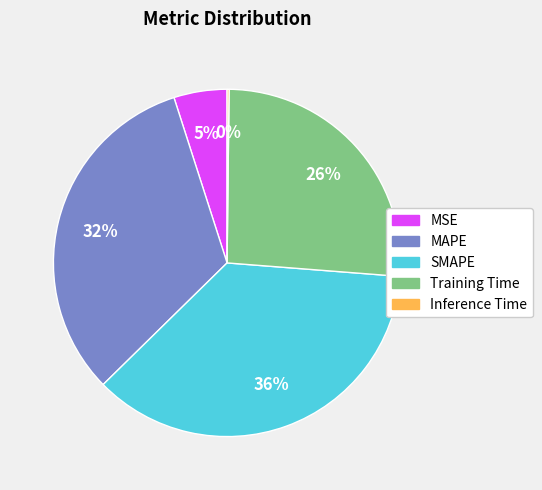

Which has a higher value, Training Time or SMAPE?

SMAPE